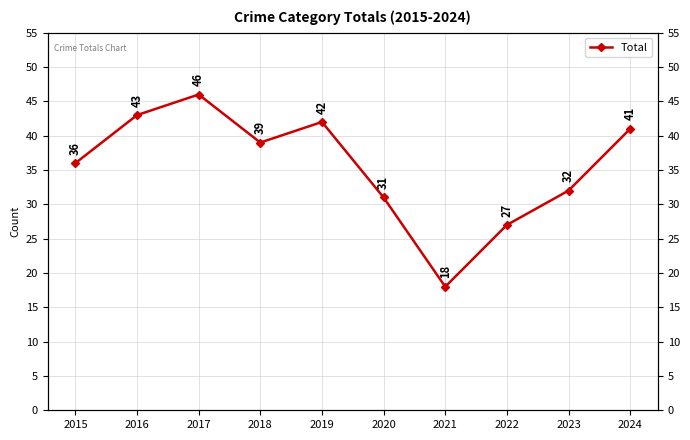

Reading left to right, extract all data points from this chart.

2015=36	2016=43	2017=46	2018=39	2019=42	2020=31	2021=18	2022=27	2023=32	2024=41